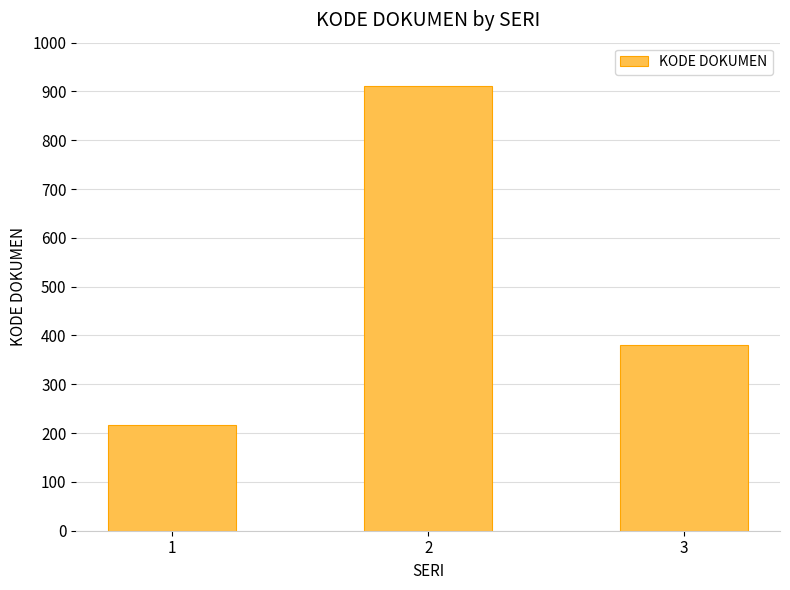

List the labels in order of value, largest first.

2, 3, 1